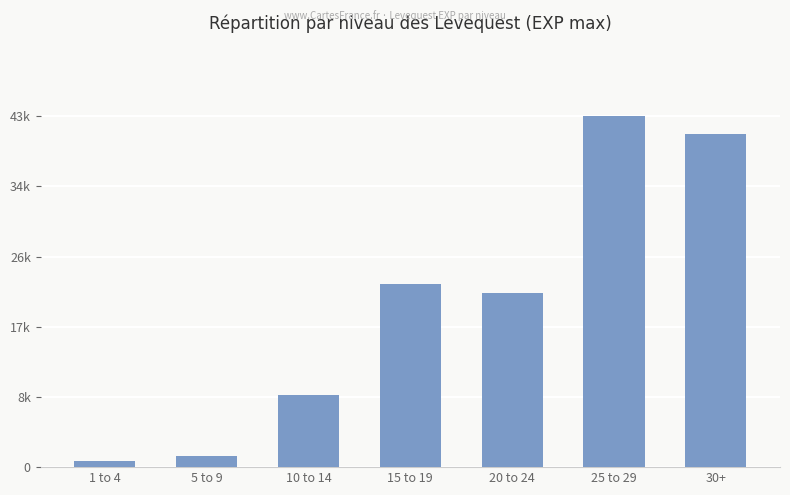

Are the bars horizontal?

No